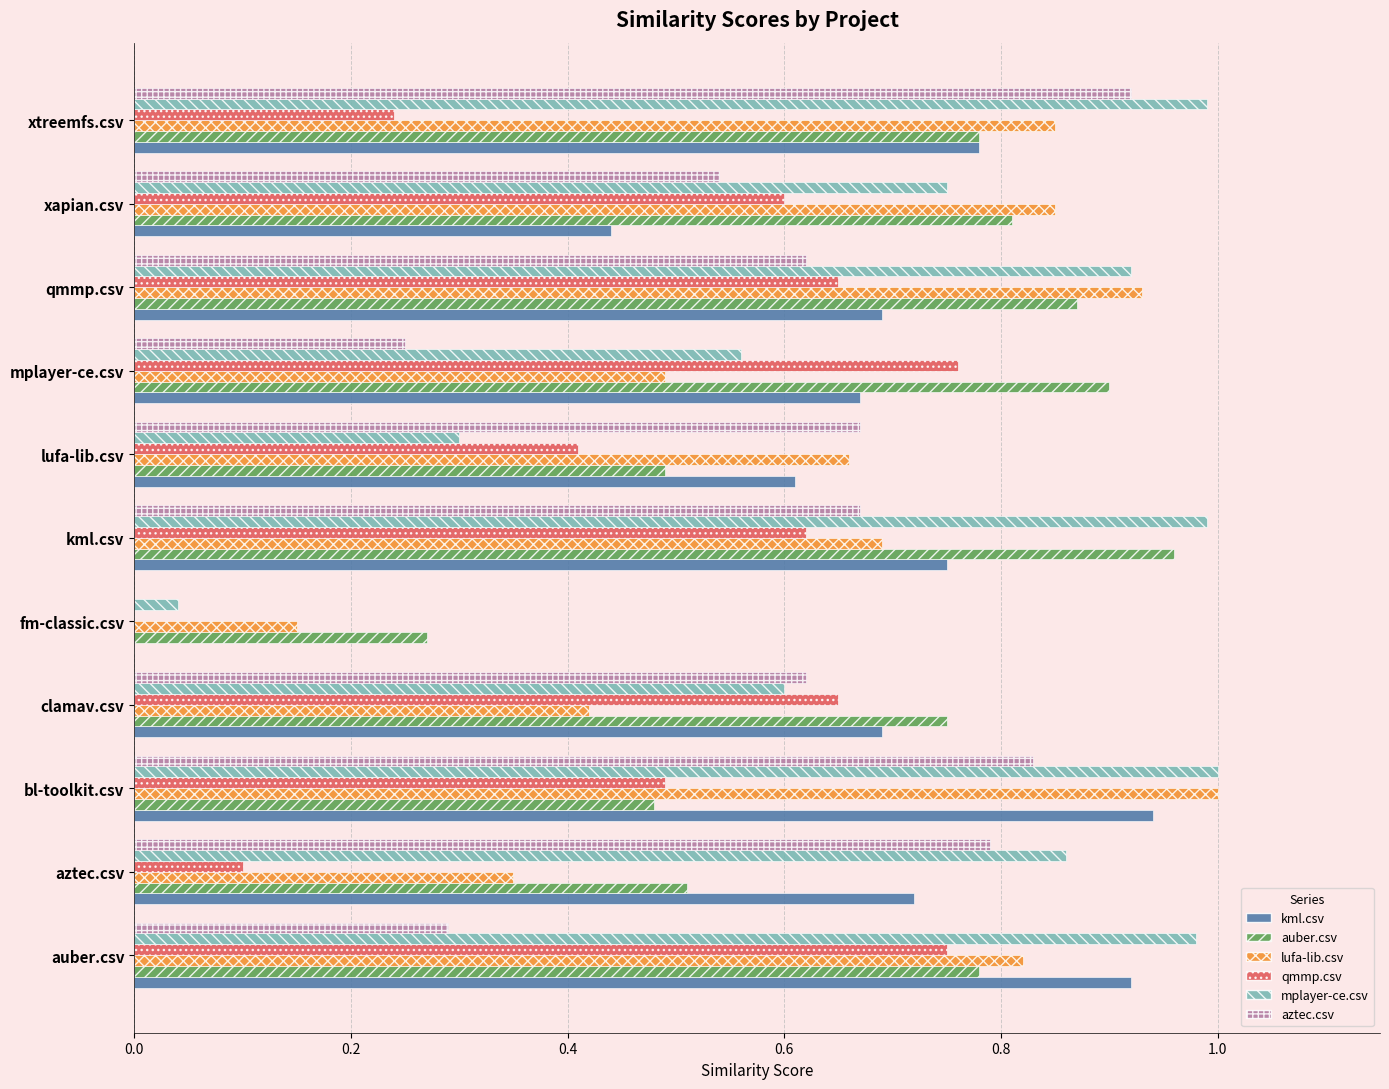

True or false: qmmp.csv has a value of 0.1 at aztec.csv.

True